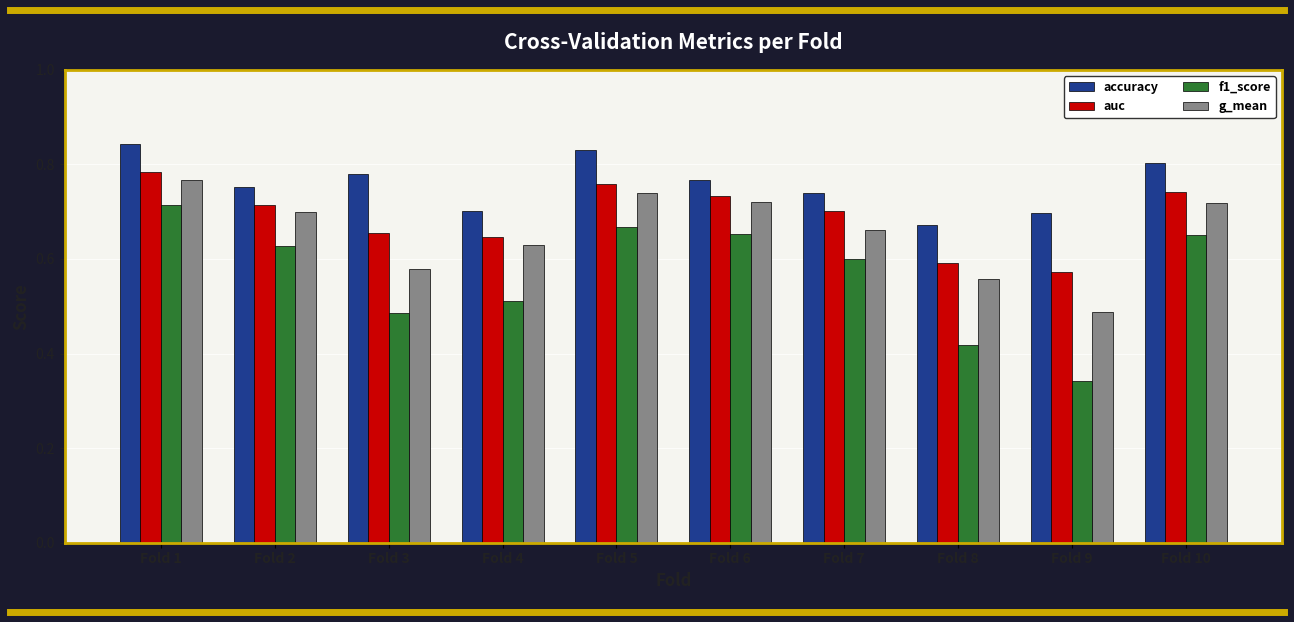

Which category has the lowest value in the f1_score series?

Fold 9